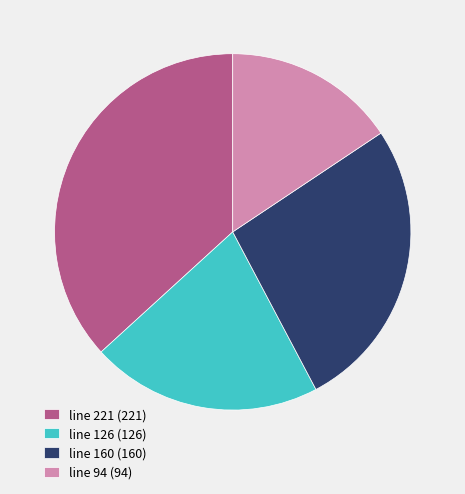

Which has a higher value, line 94 or line 160?

line 160